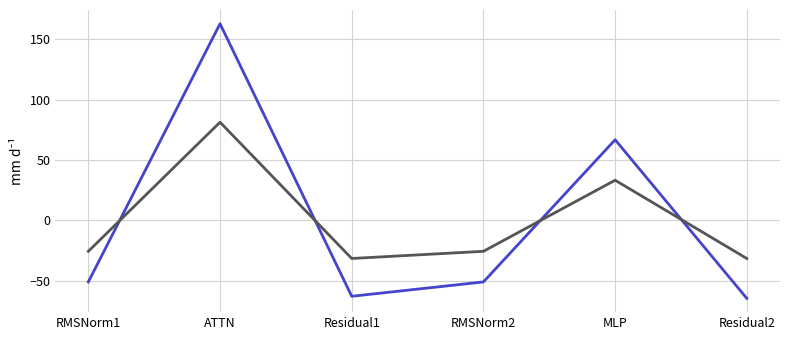

What is the spread (max minus min) of values at Residual1?

31.3